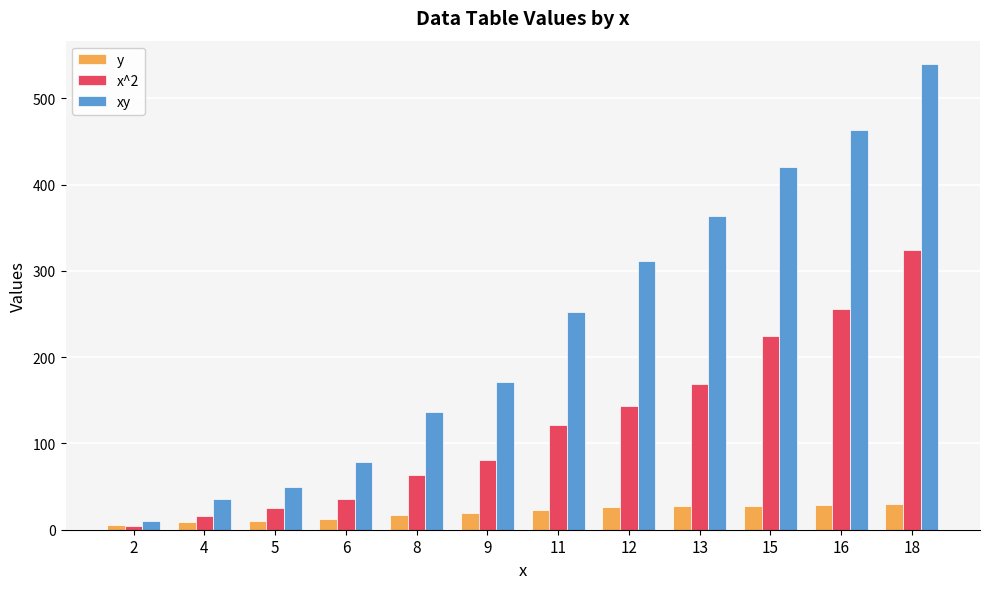

Count the number of data series in this chart.

3